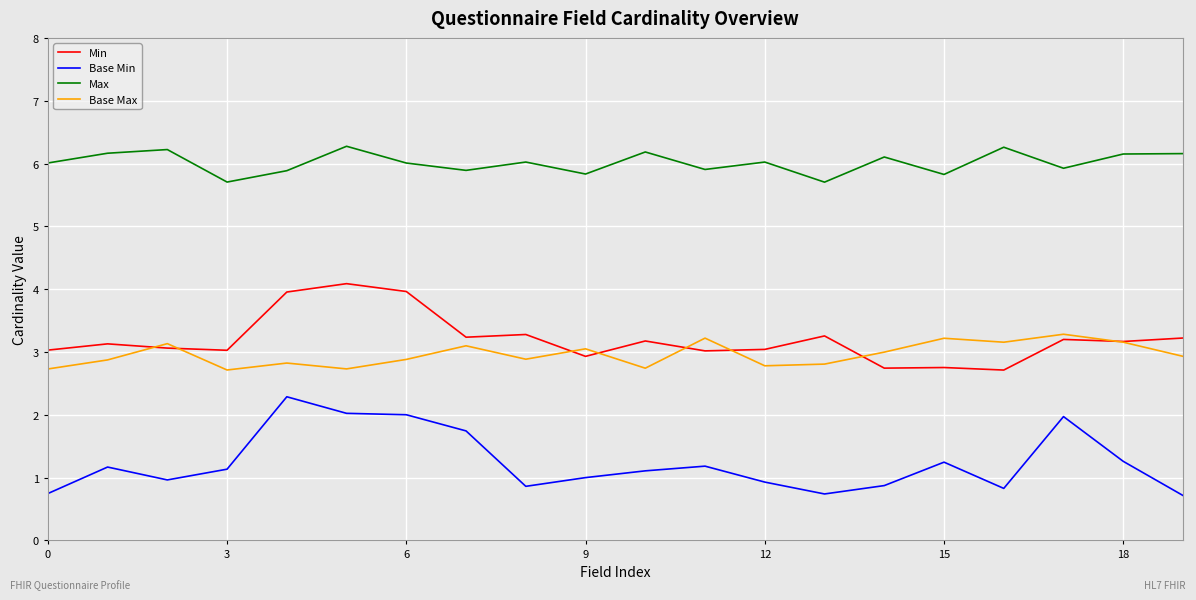

True or false: Min and Base Min cross at least once.

False